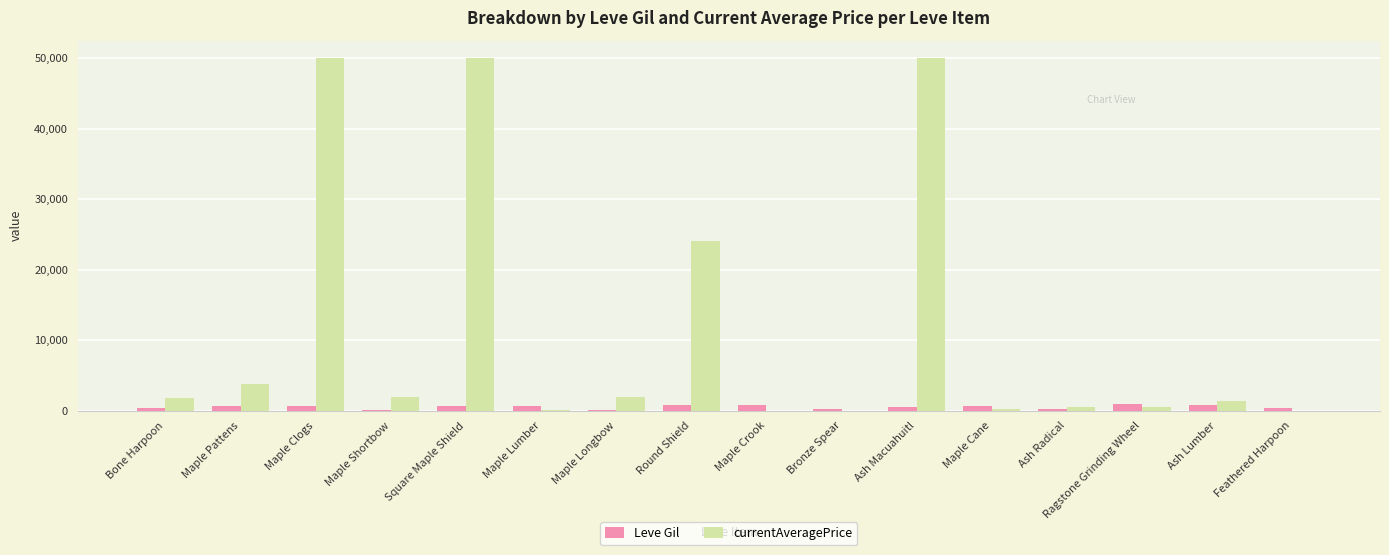

What is the spread (max minus min) of values at Bronze Spear?

220